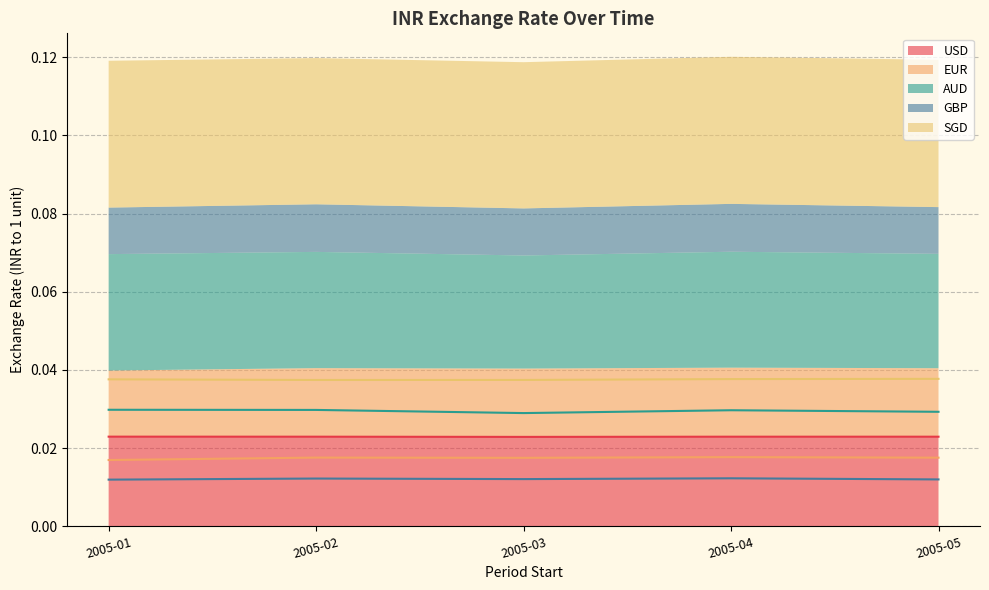

Which series has the largest total across all categories?

SGD